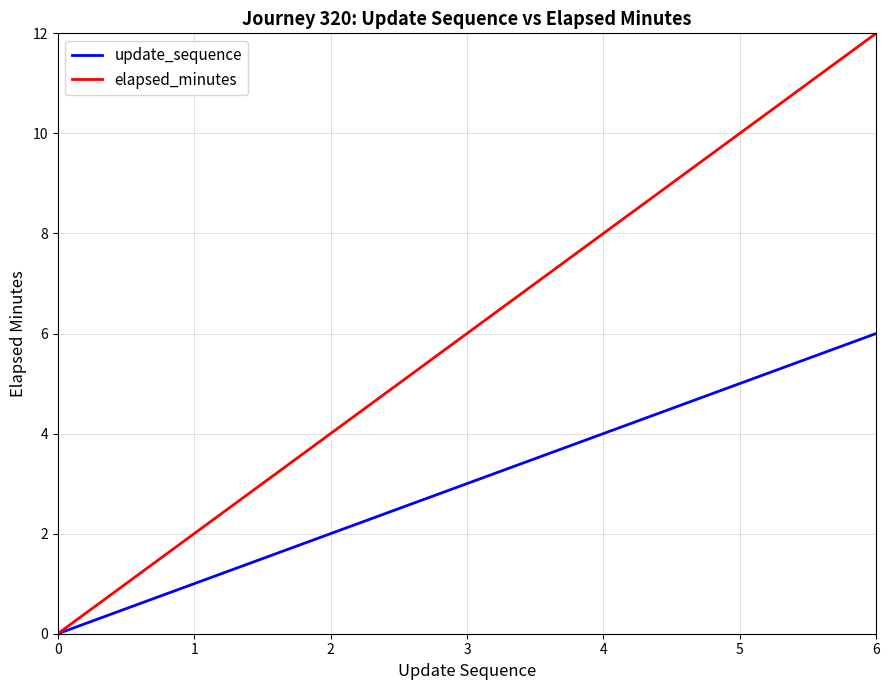

Rank the series by their maximum value, from highest to lowest.

elapsed_minutes, update_sequence